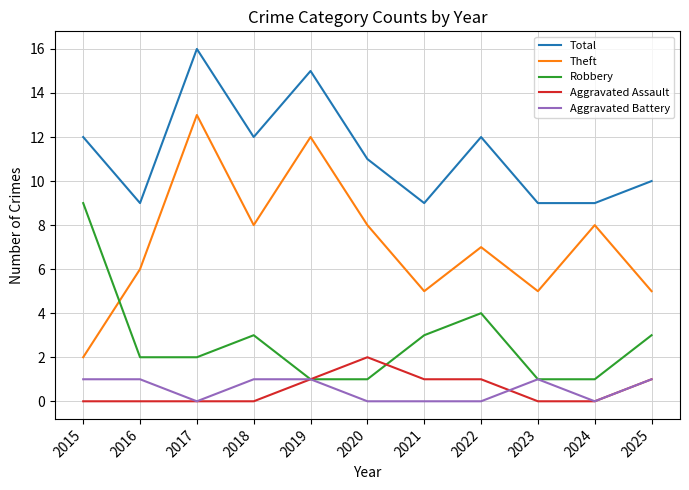

True or false: Aggravated Battery has a value of 0 at 2020.

True